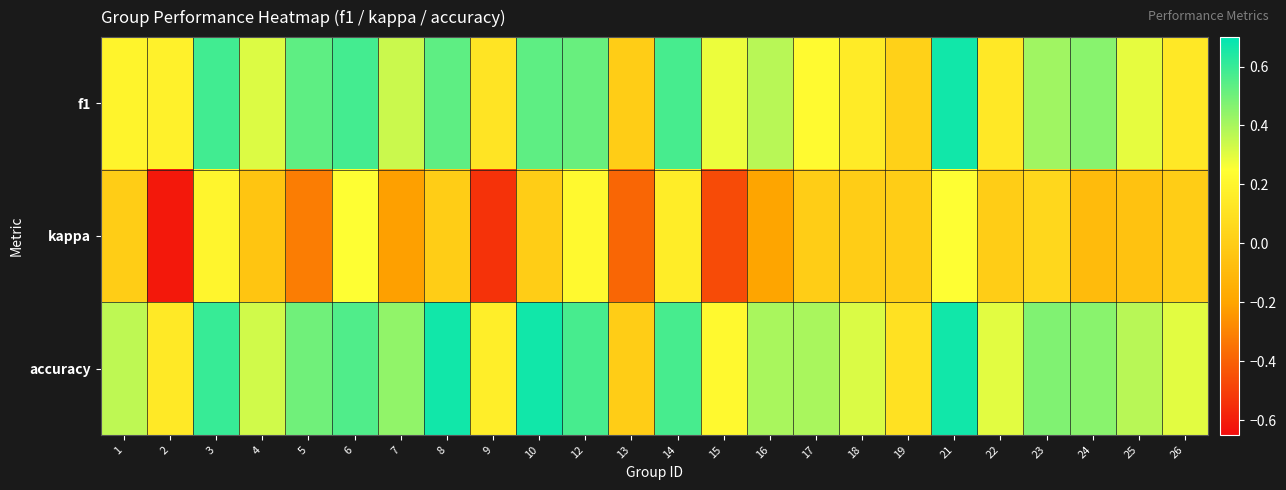

At how many categories does at least one series exceed 0?

23